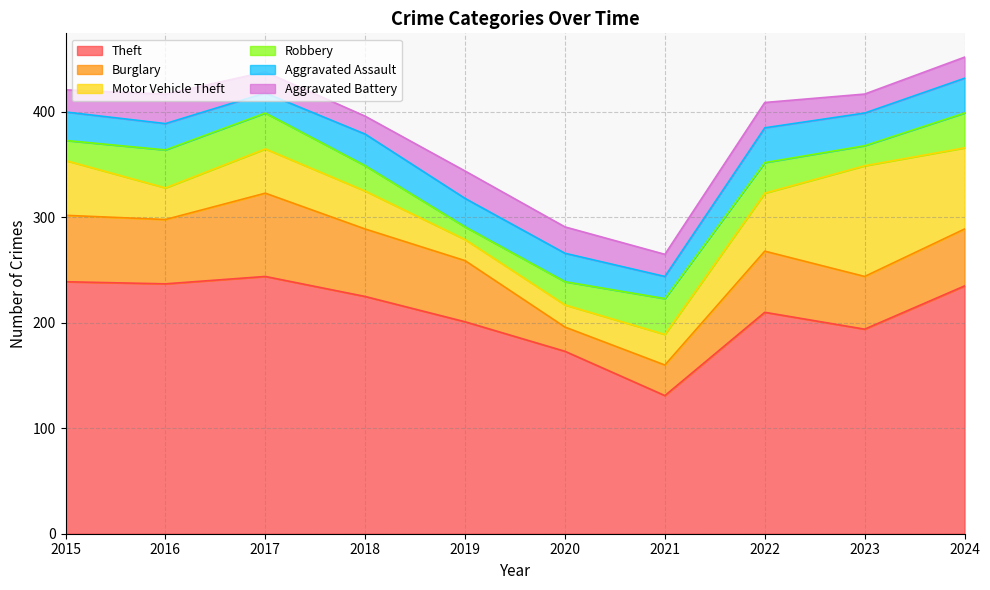

Where do Burglary and Motor Vehicle Theft first cross each other?

2022 and 2023